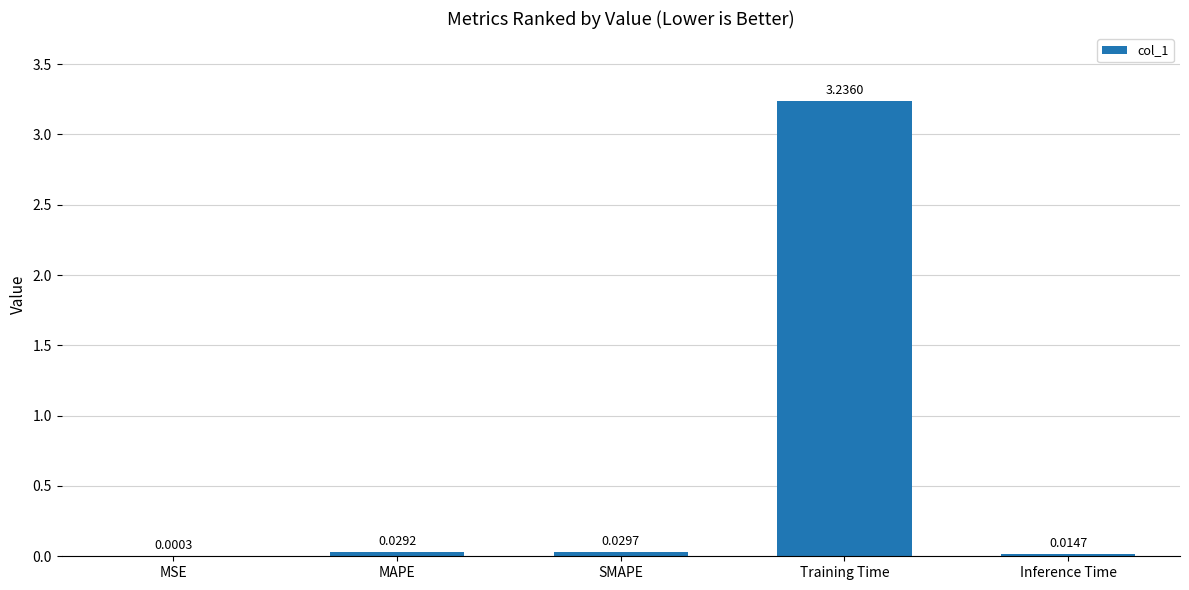

Which label corresponds to the largest value in the chart?

Training Time